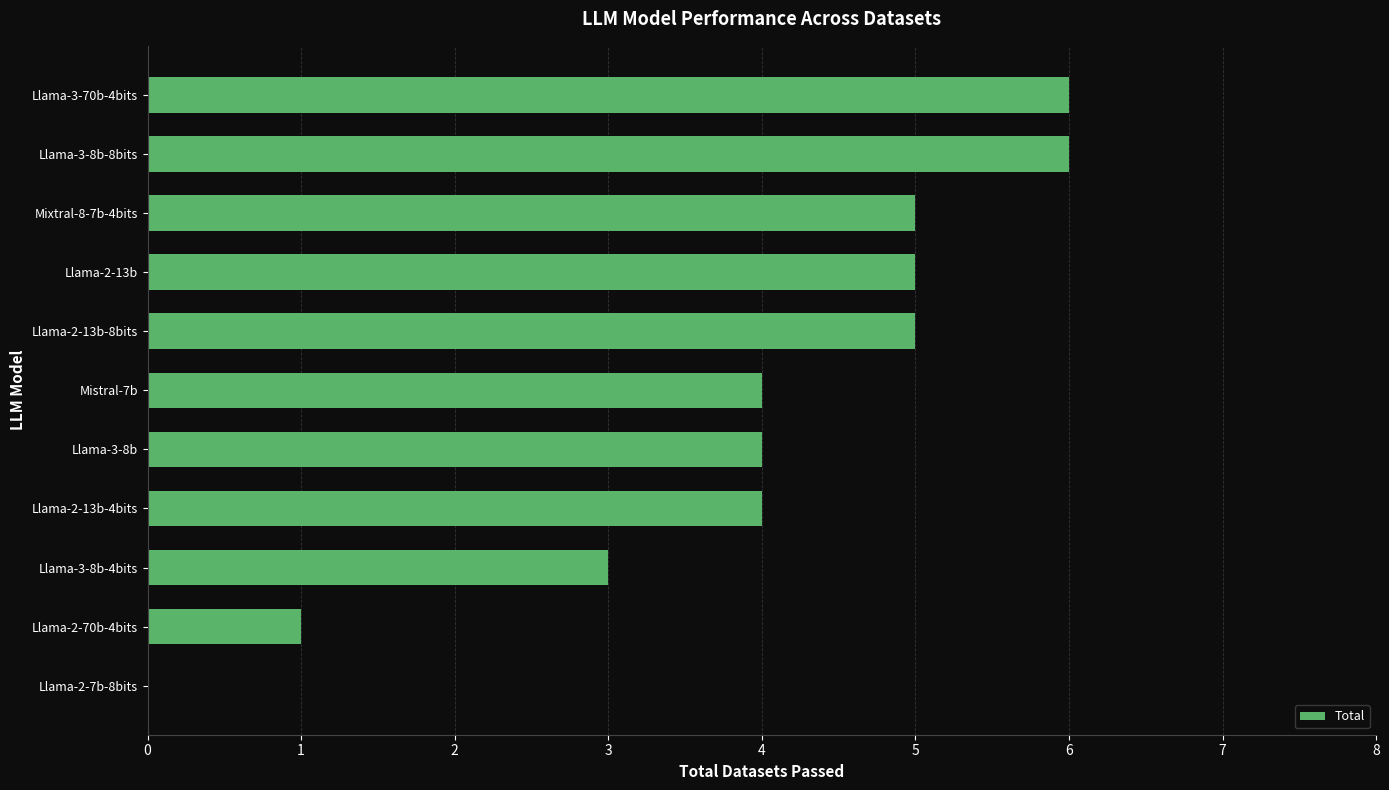

How many values are between 3 and 5?

7